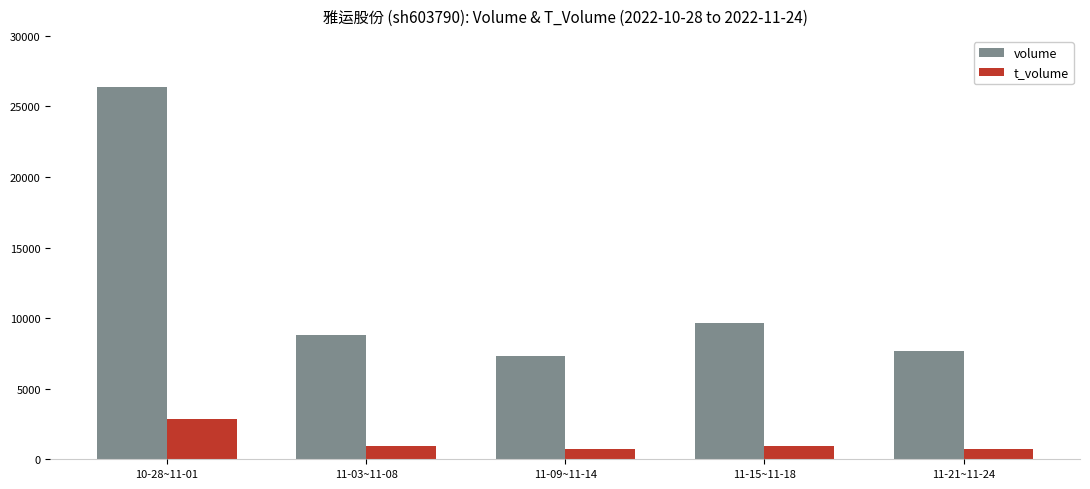

Between 10-28~11-01 and 11-21~11-24, which series saw the biggest shift?

volume